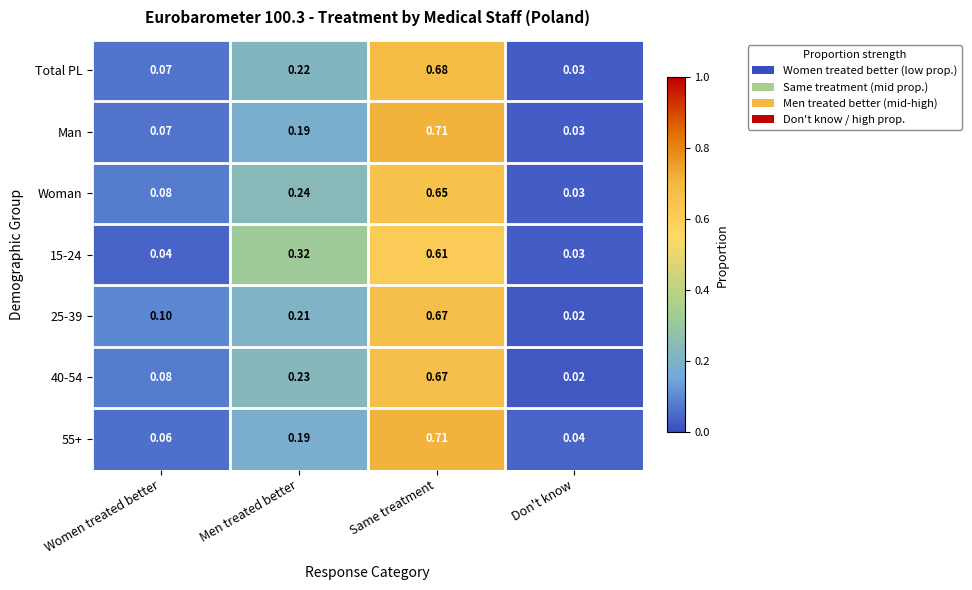

List the labels in order of Man value, largest first.

Same treatment, Men treated better, Women treated better, Don't know